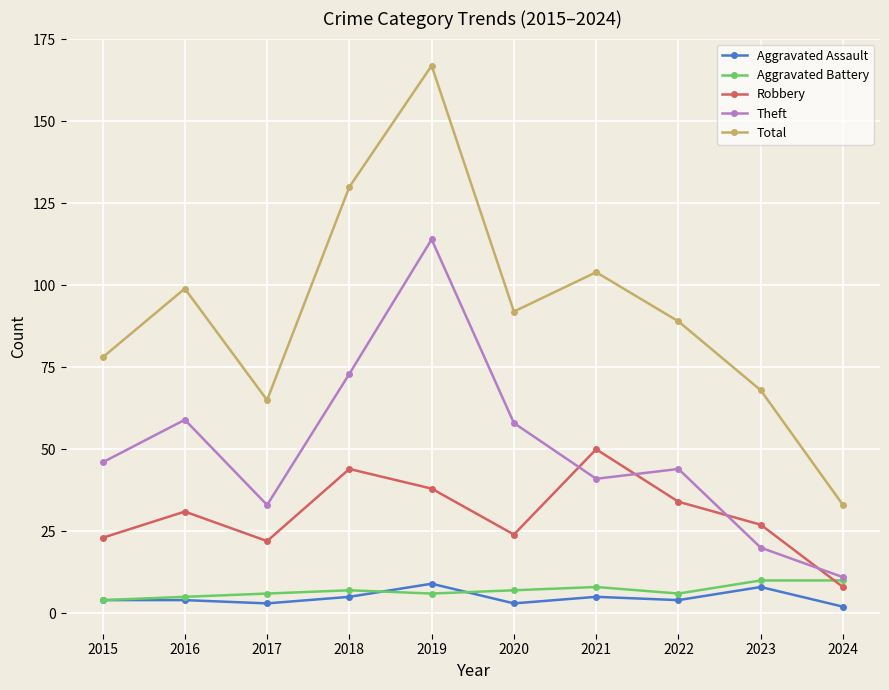

The value of Aggravated Assault at 2016 is 4. True or false?

True